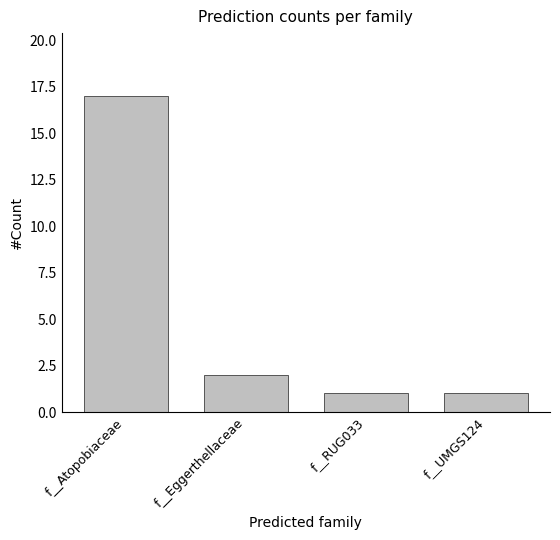

At which label is the value closest to 9?

f__Eggerthellaceae